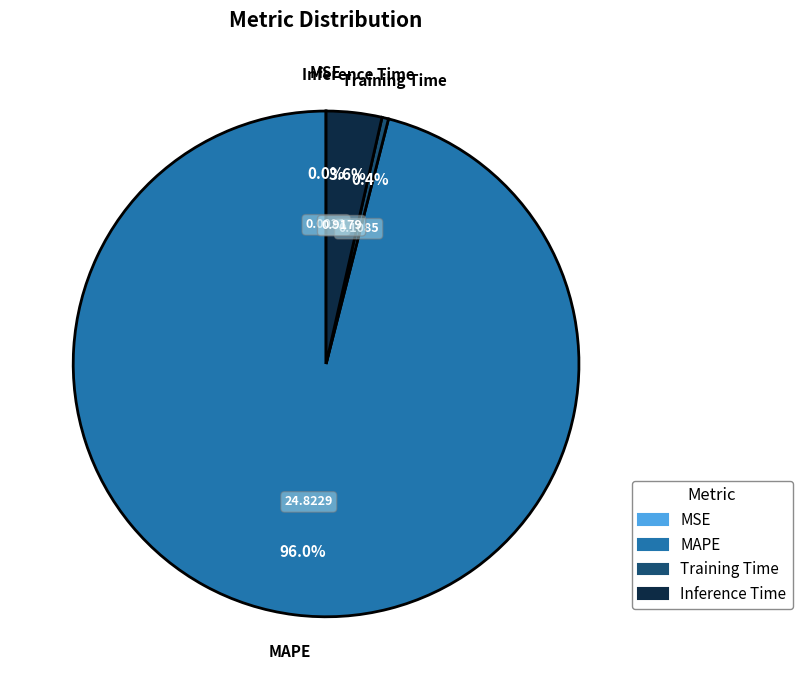

Which category accounts for the majority?

MAPE